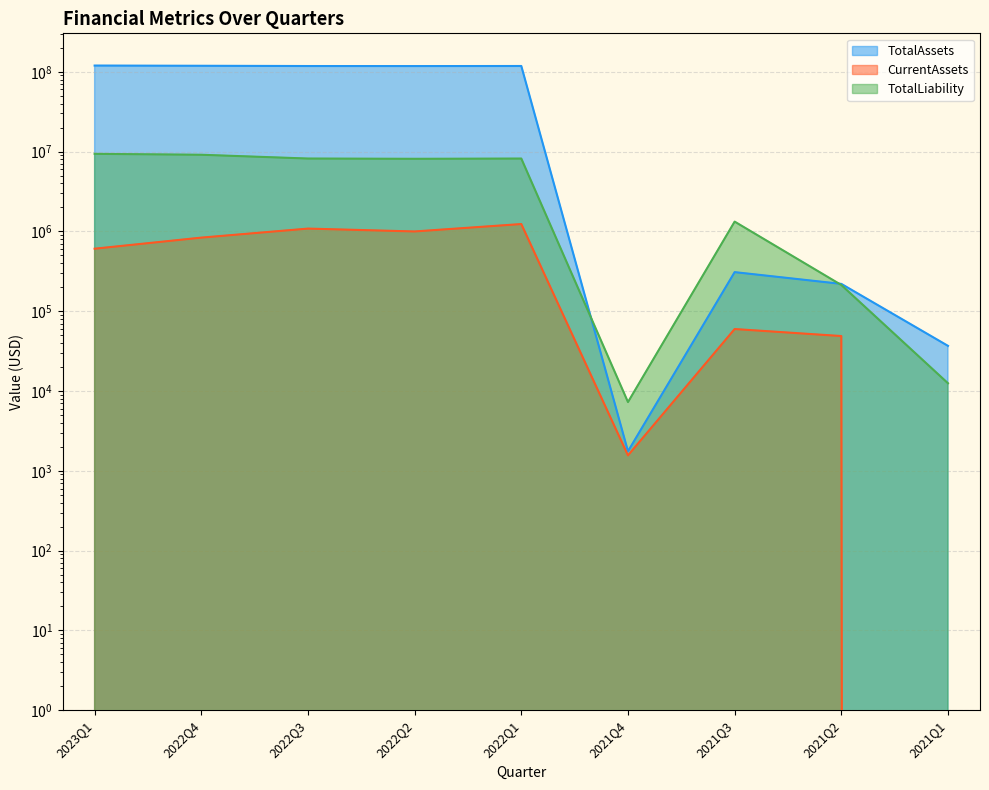

Where is TotalLiability nearest to the value 4686186?

2021Q3